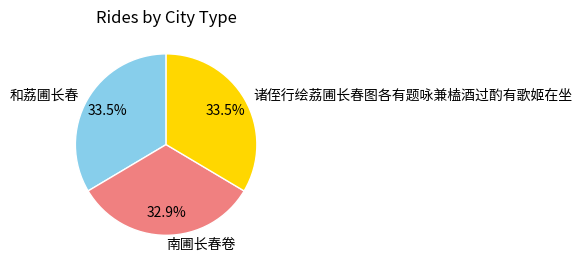

Is it true that 南圃长春卷 is 44% of the pie?

False